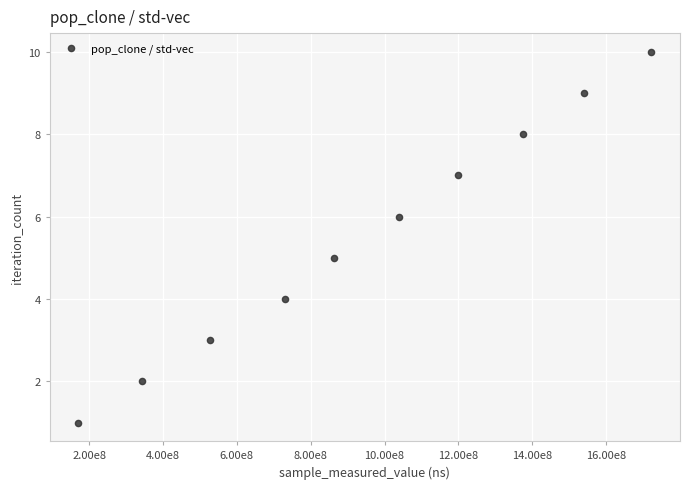

What is the range of X values (max minus min)?

1551037147